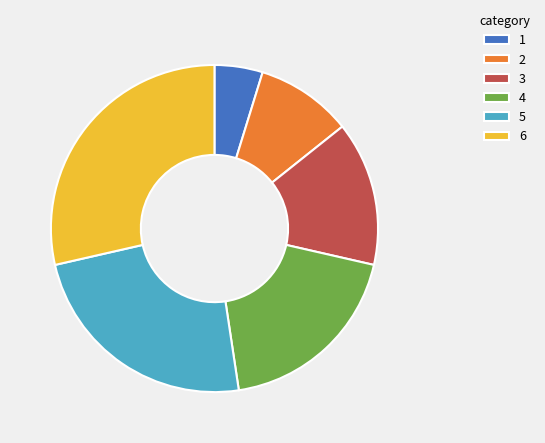

Is there a majority slice in this chart?

No